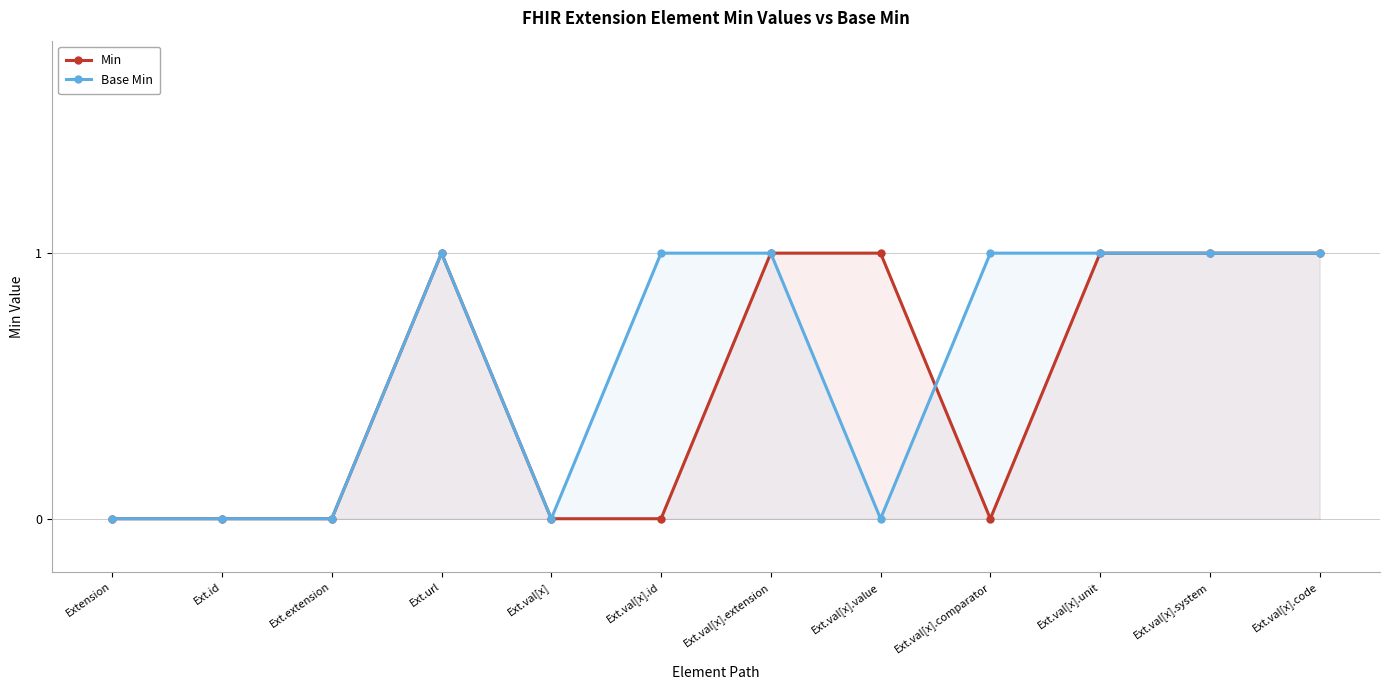

At which category is the sum across all series the highest?

Ext.url